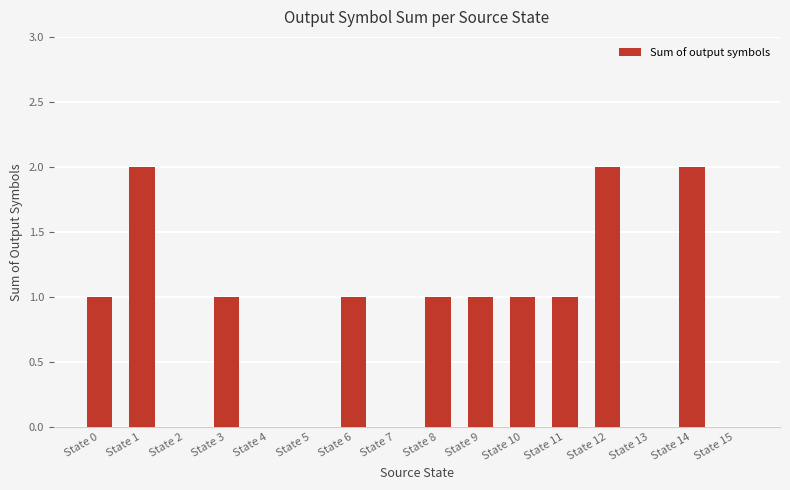

What is the sum of all values?

13